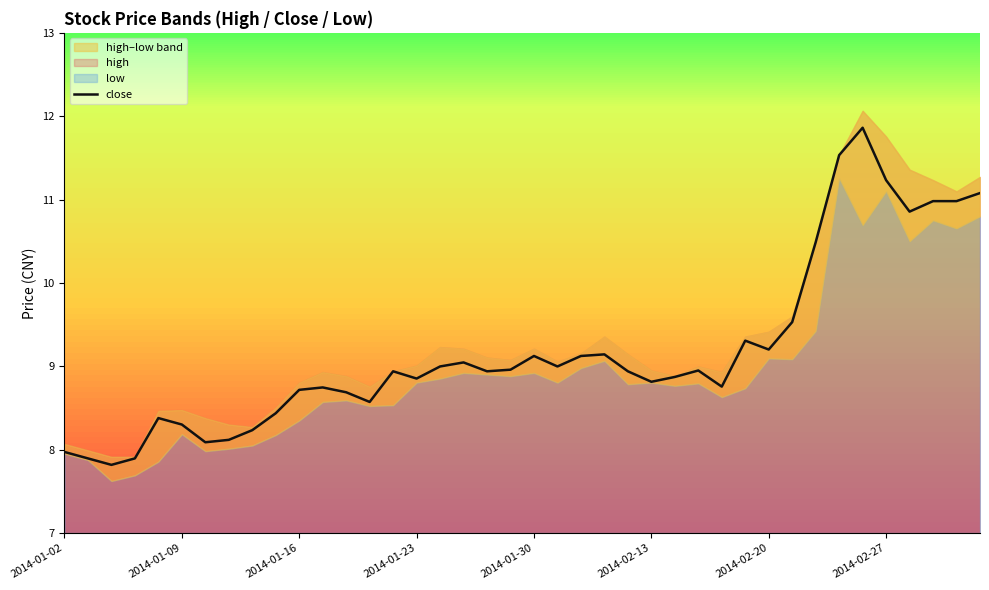

How many data points are less than 8?

4